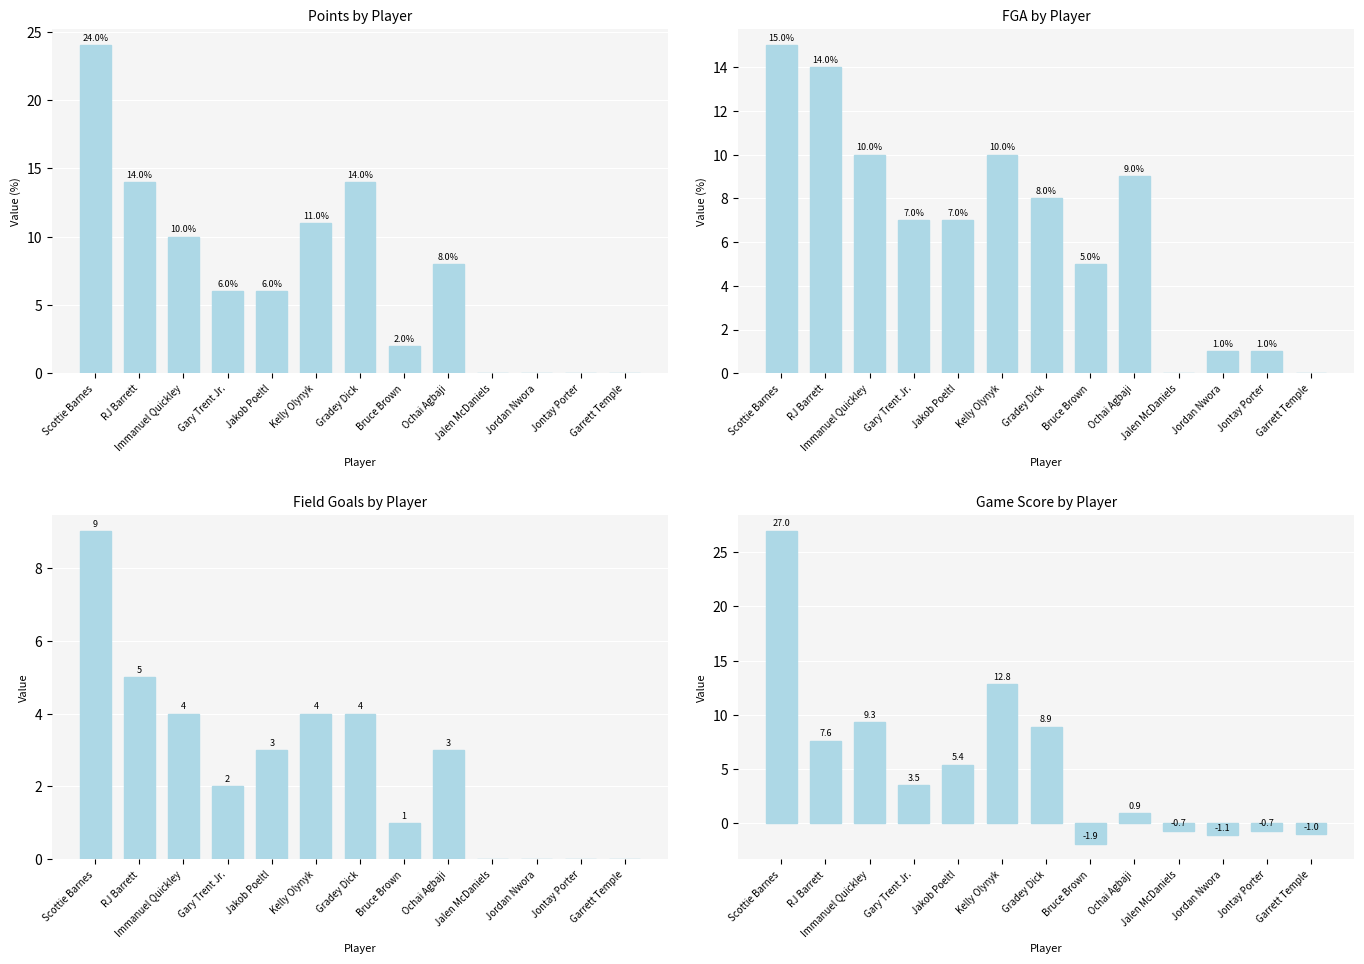

What is the average value of the Game Score by Player series?

5.4